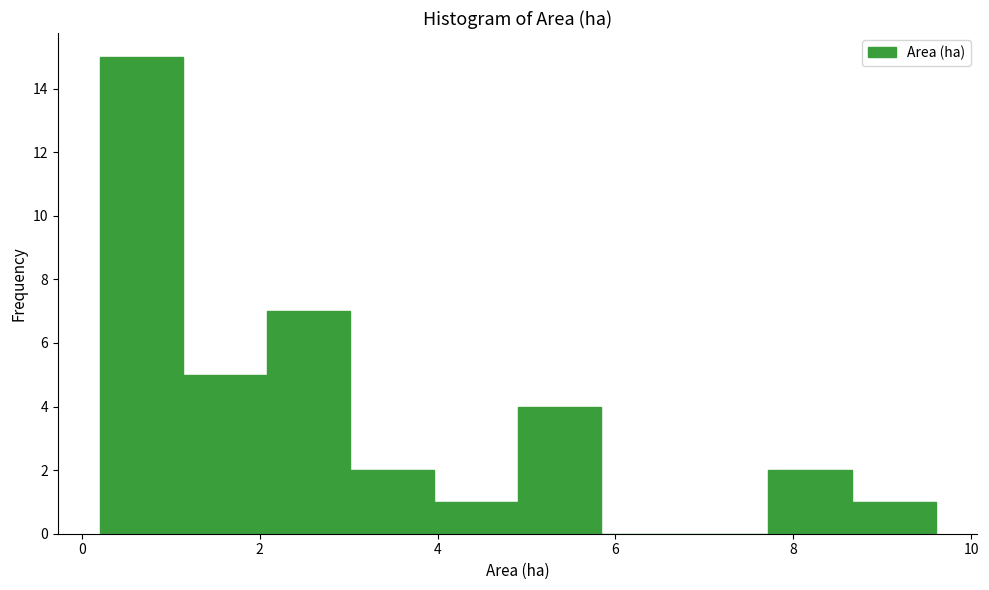

Reading left to right, list every bar in this chart as the range it spans on the x-axis followed by its height. Neither the bar edges nor the heights are printed on the chart, so give them approximately, as read against the axes.

0.20 to 1.14: 15
1.14 to 2.08: 5
2.08 to 3.02: 7
3.02 to 3.96: 2
3.96 to 4.90: 1
4.90 to 5.84: 4
5.84 to 6.78: 0
6.78 to 7.72: 0
7.72 to 8.66: 2
8.66 to 9.60: 1